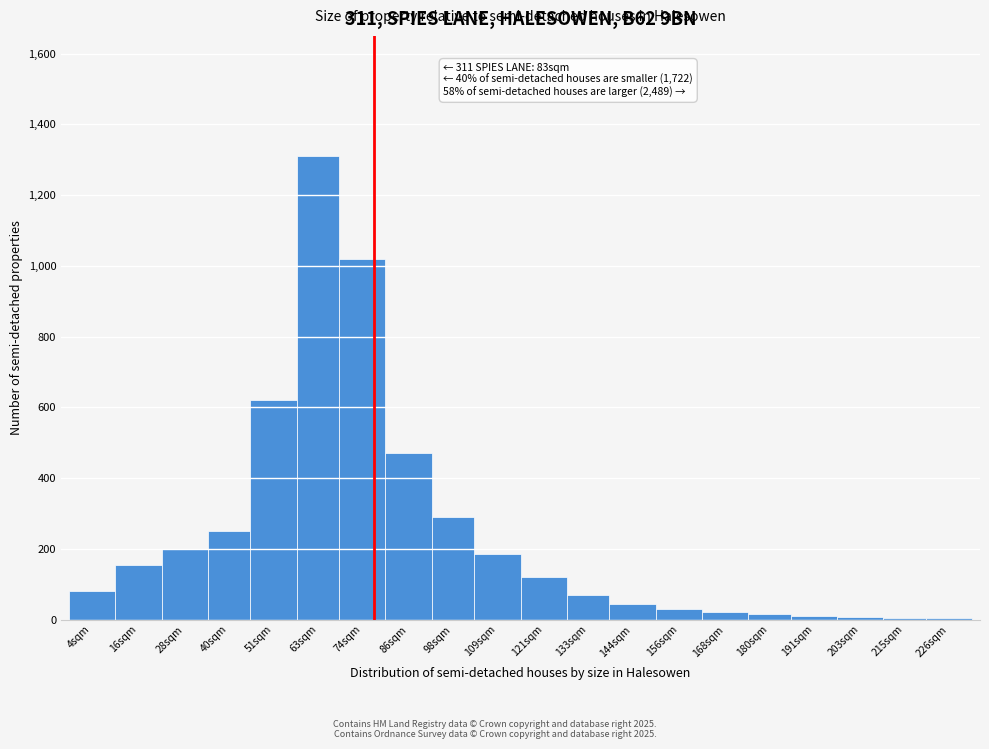

At which label is the value closest to 656?

51sqm